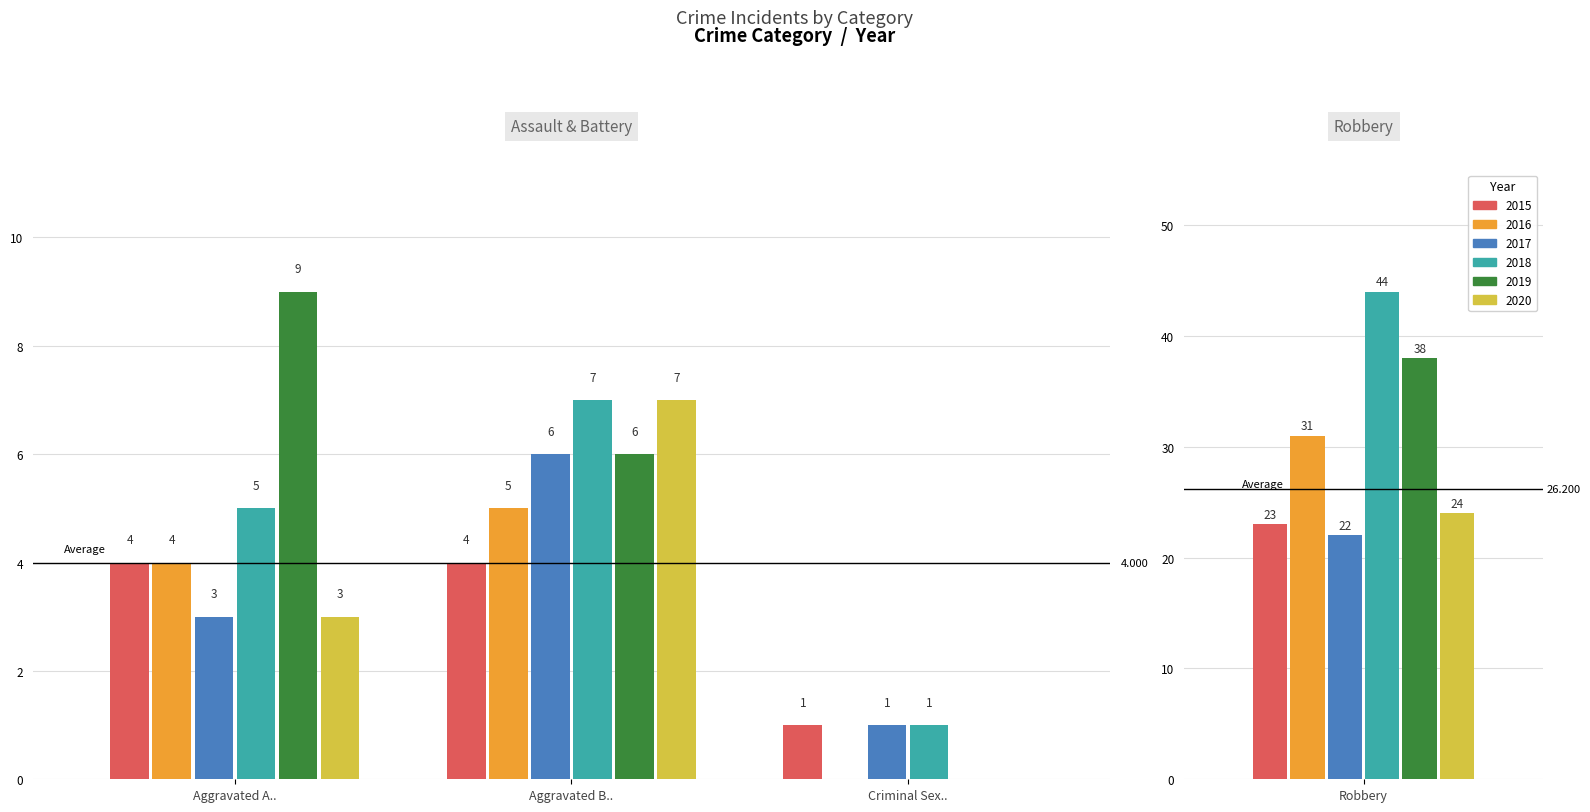

Which has a higher value, Robbery or Aggravated Assault?

Robbery